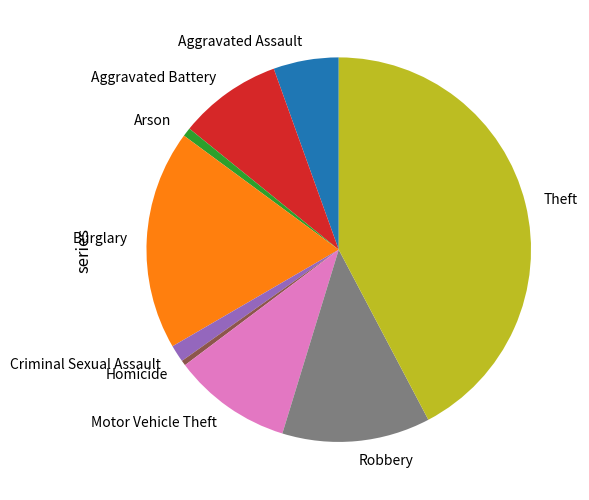

How many segments does this pie chart have?

9